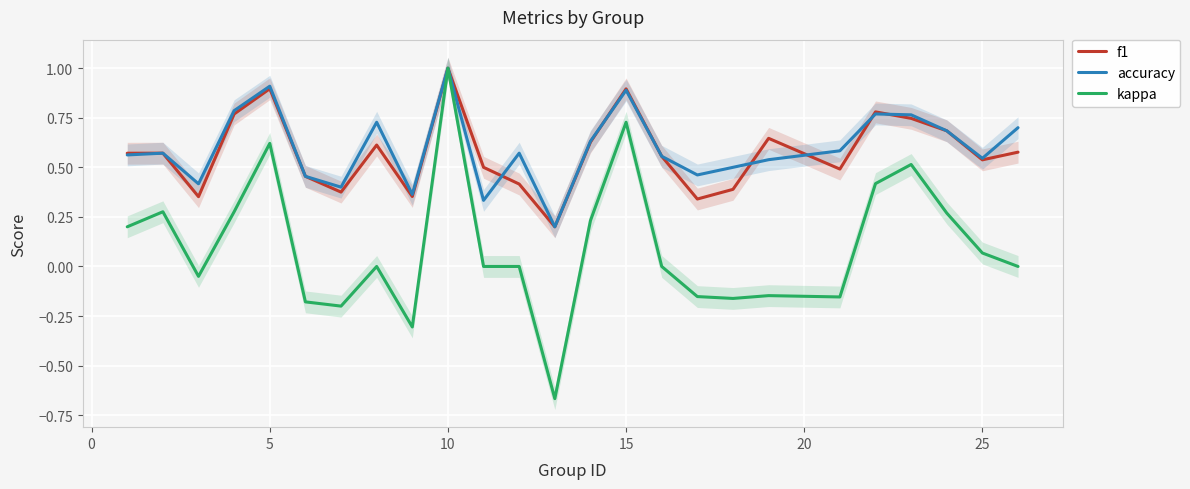

What is the highest value of the f1 series?

1.0